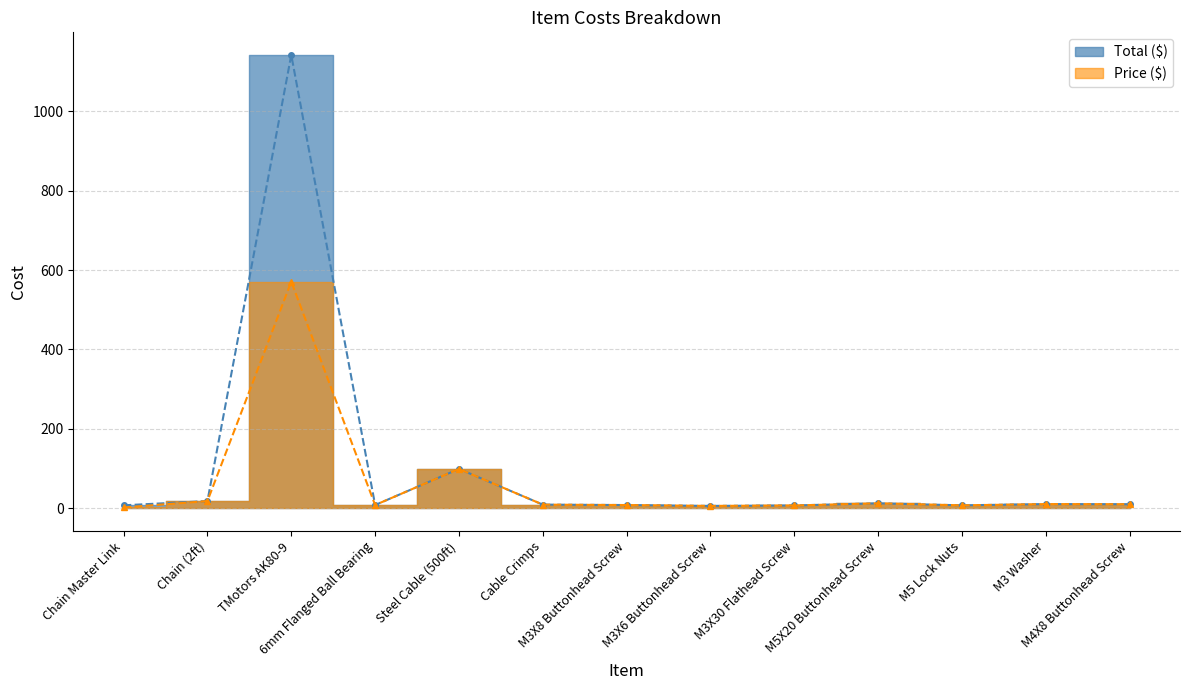

What is the maximum value shown in the chart?

1141.8